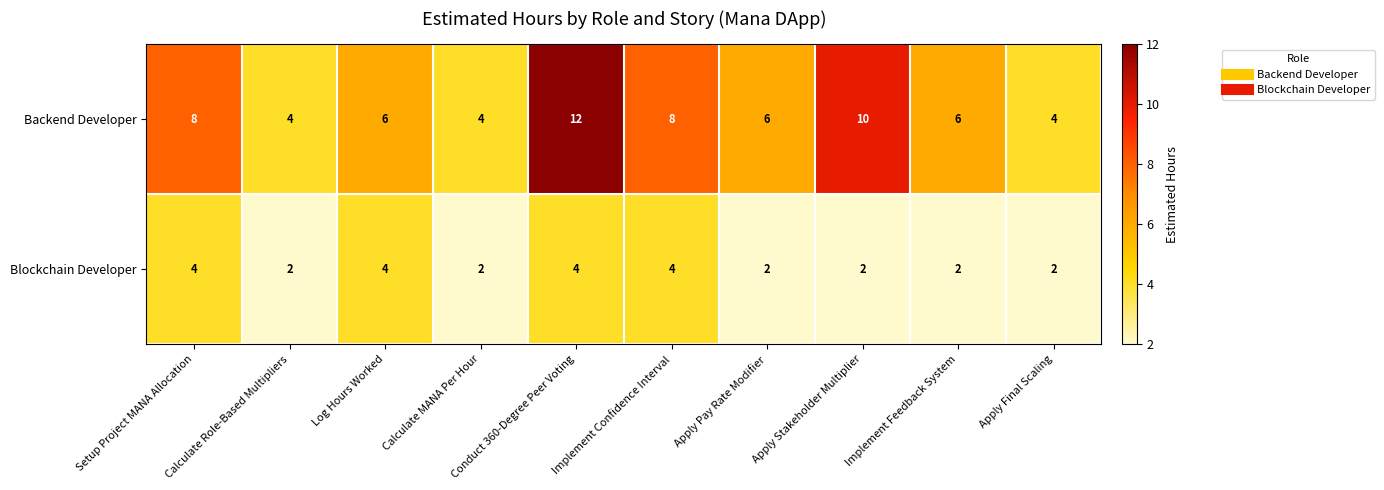

Read the Blockchain Developer value at Setup Project MANA Allocation.

4